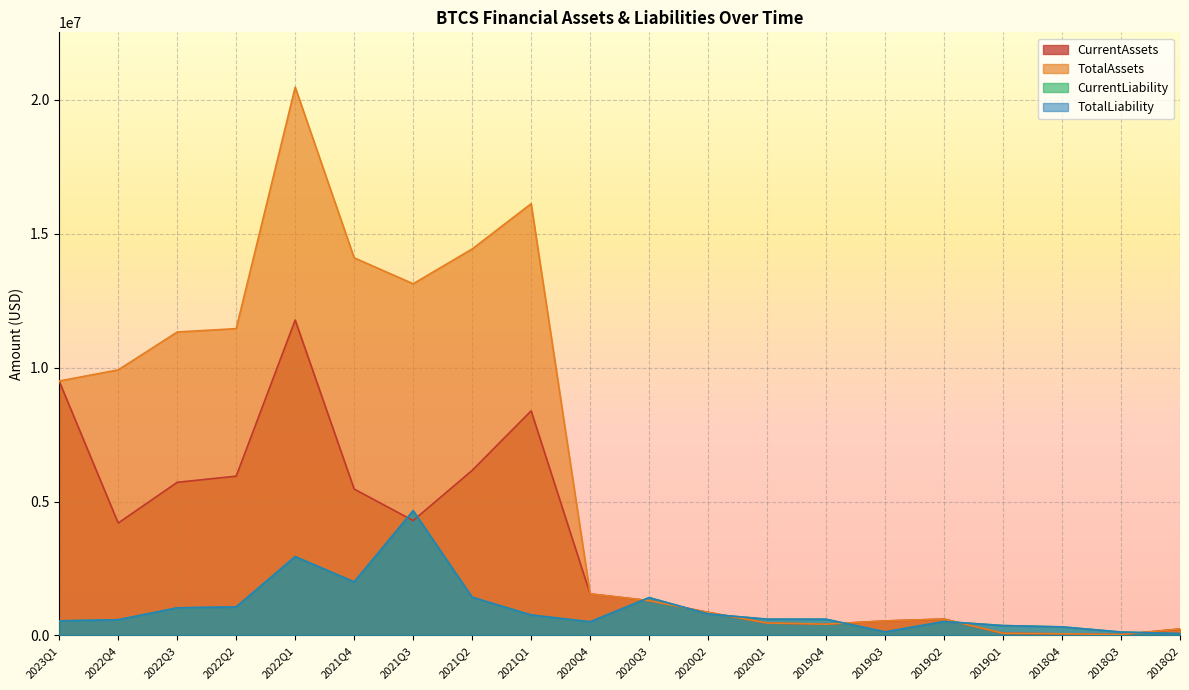

Does the chart display data point markers on the line(s)?

No